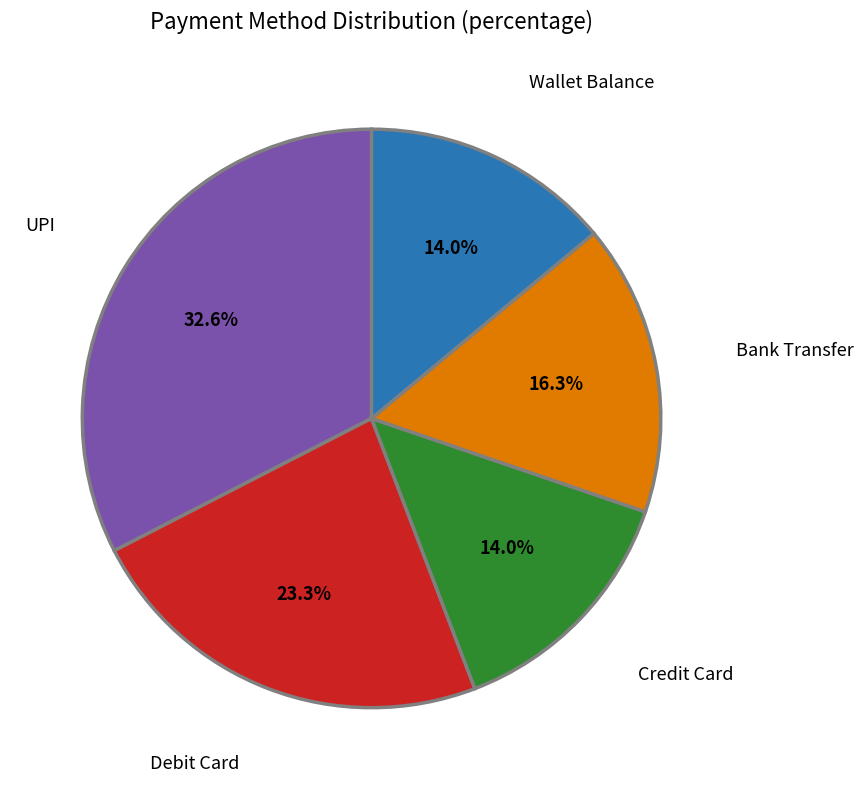

Is there any slice that represents more than half of the pie?

No